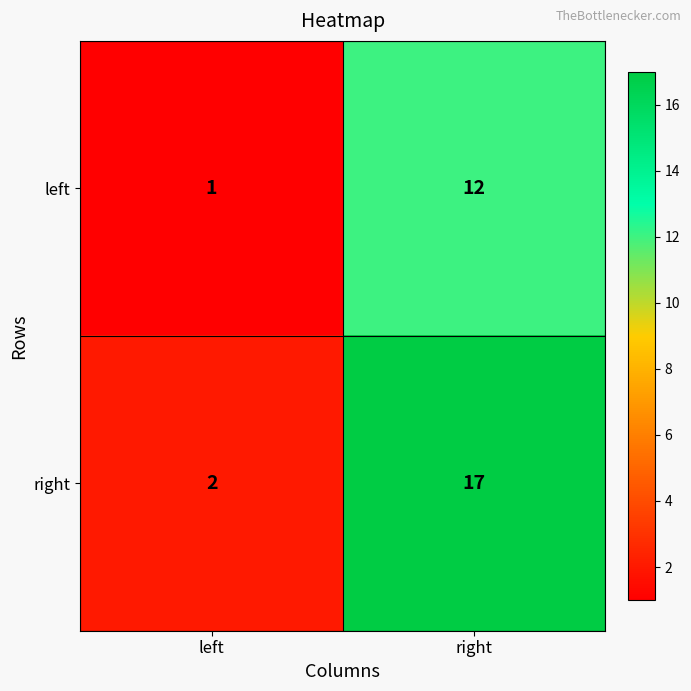

Reading left to right, extract all data points from this chart.

left: 1	12
right: 2	17